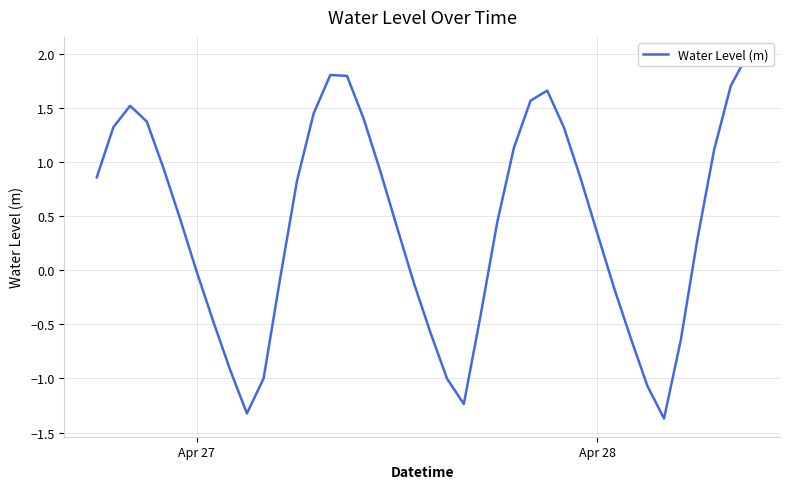

How many values are below zero?

16